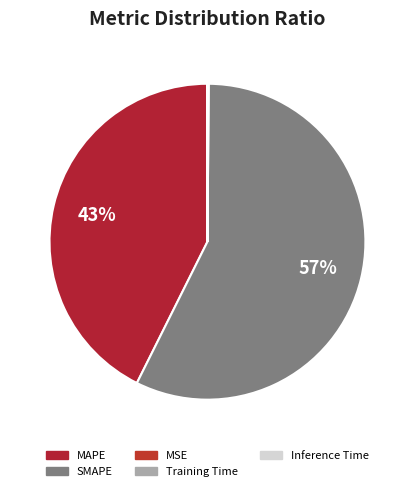

To the nearest percent, what is the average slice percentage?

20%